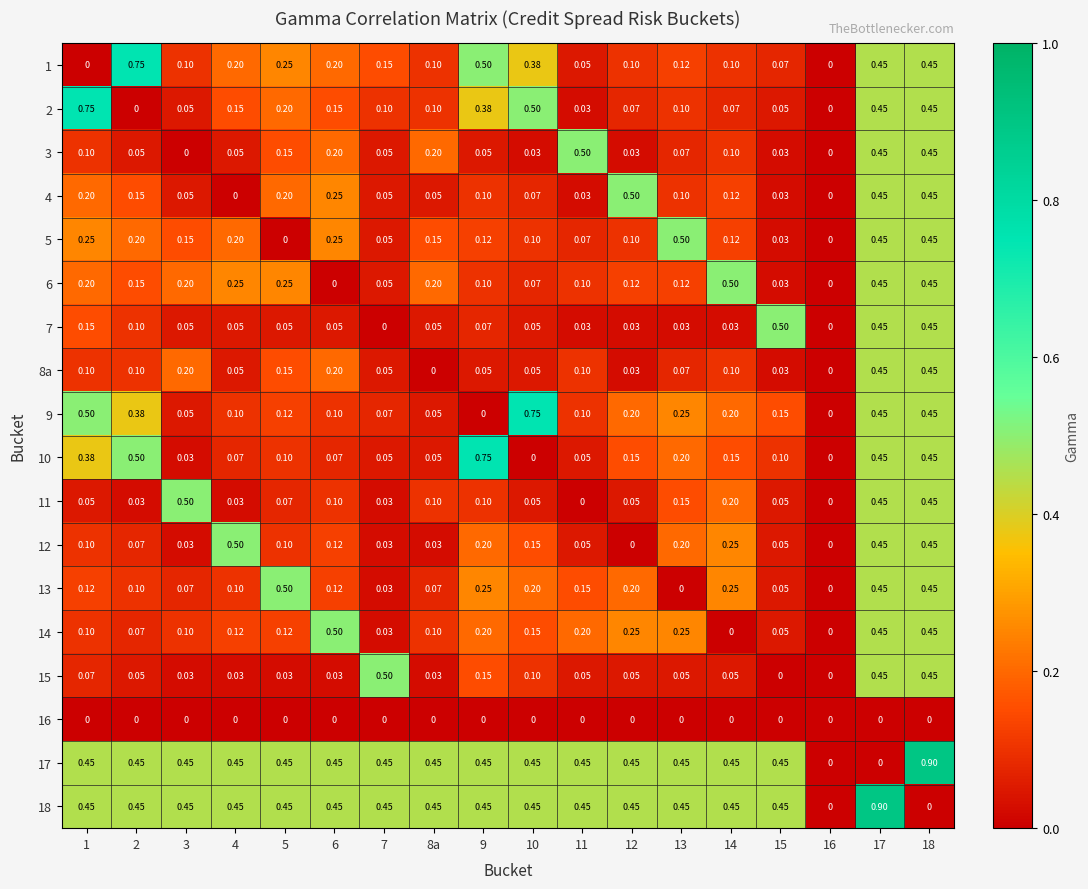

Is the value of 16 at 3 greater than the value of 7 at 8a?

No